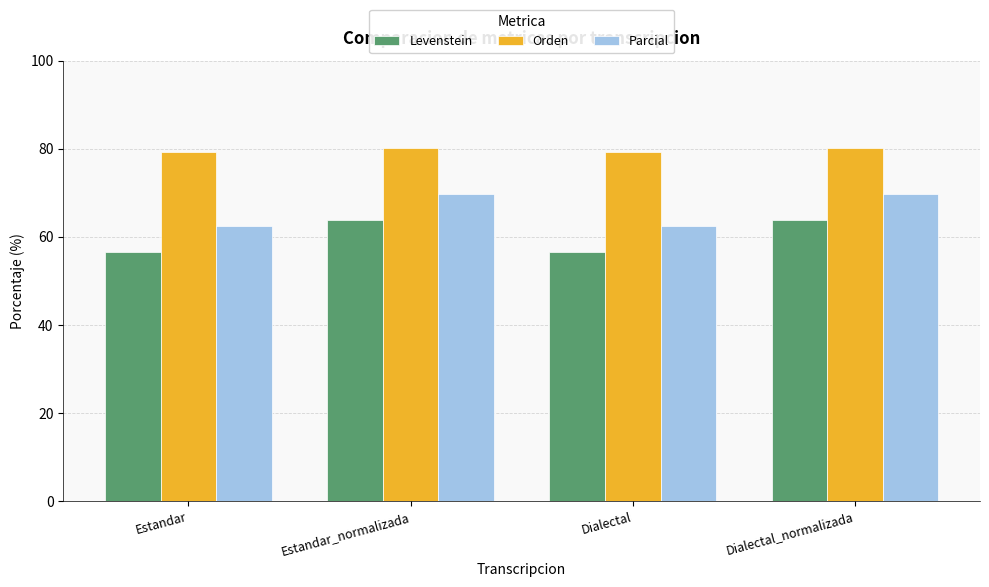

What is the approximate value of Parcial at Dialectal_normalizada?

69.8